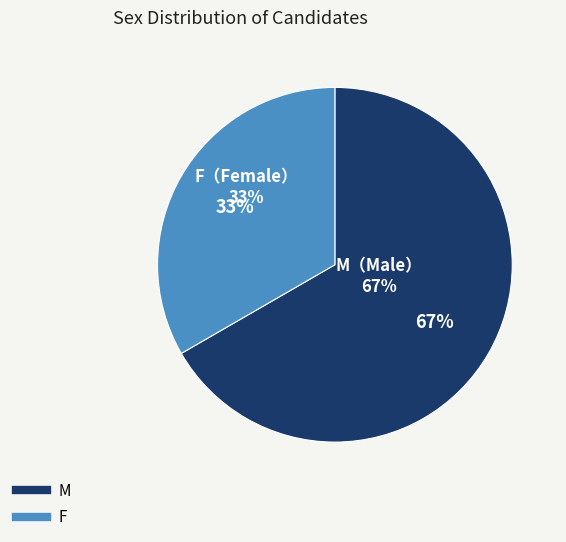

To the nearest percent, what portion does F represent?

33%